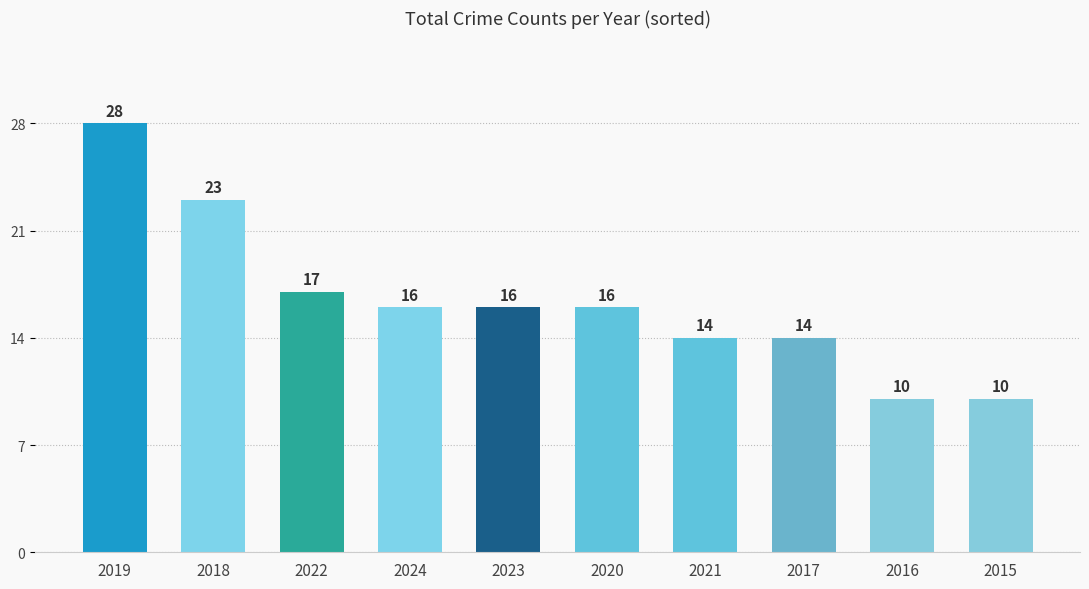

What is the label of the 3rd bar from the left?

2022